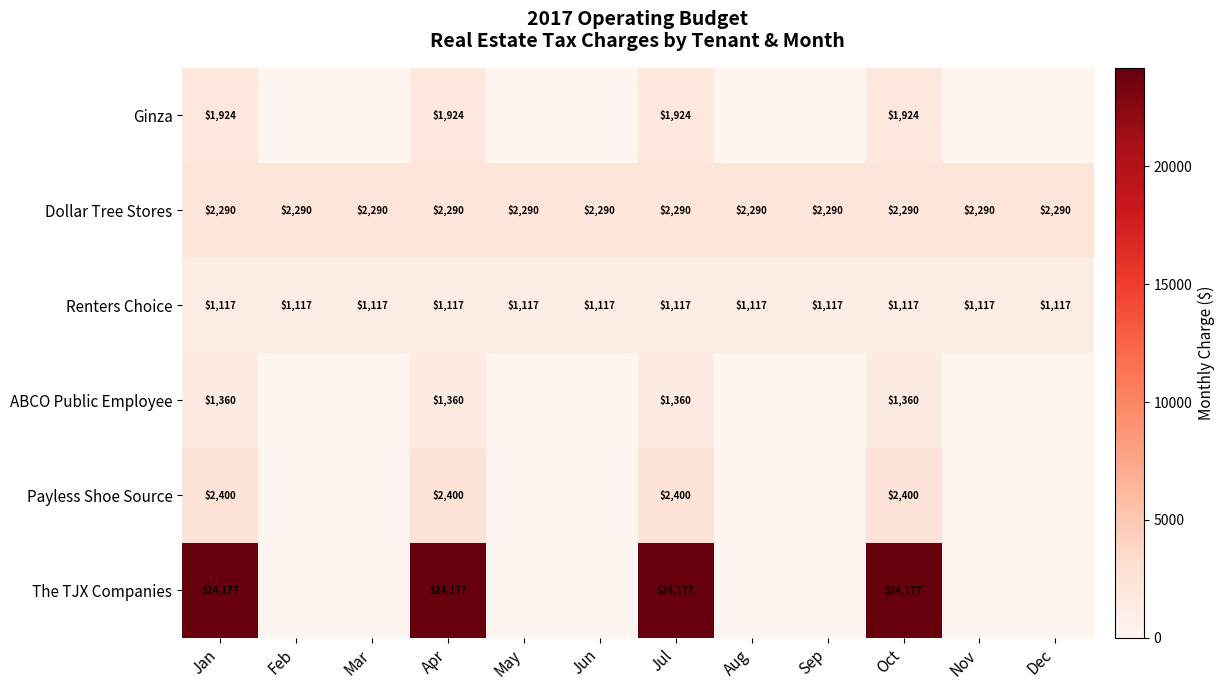

The Ginza series shows 544.5 at Oct. True or false?

False